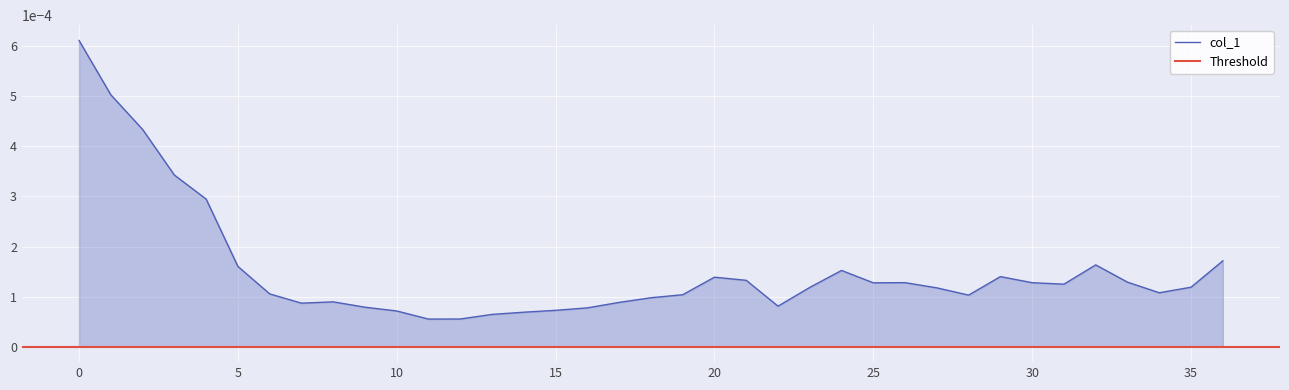

The value at 14 is 0.0. True or false?

True